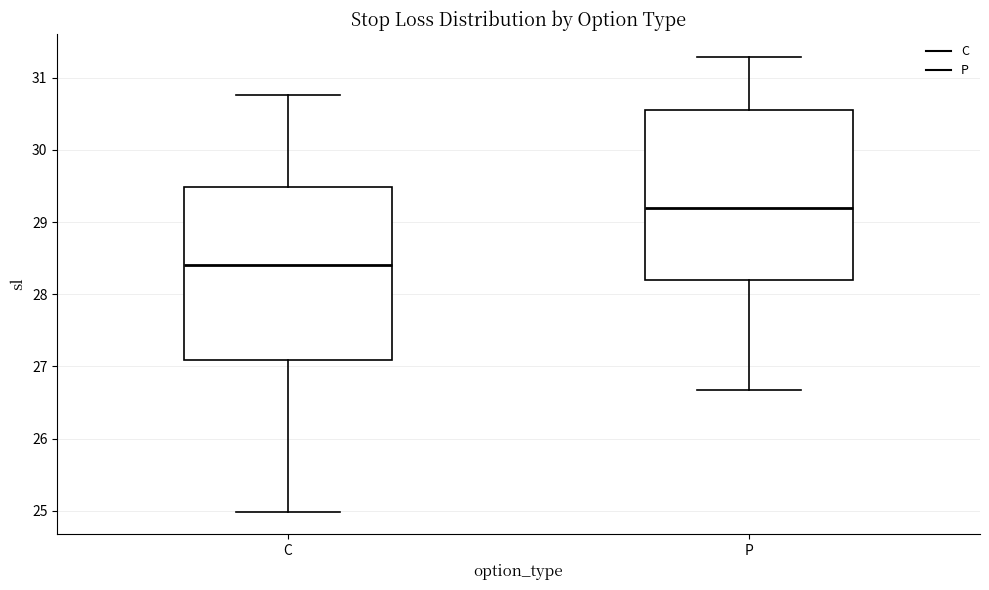

Where is the lower edge of the box for P on the y-axis? The values are not printed on the chart, so give them approximately, as read against the axis.

28.2